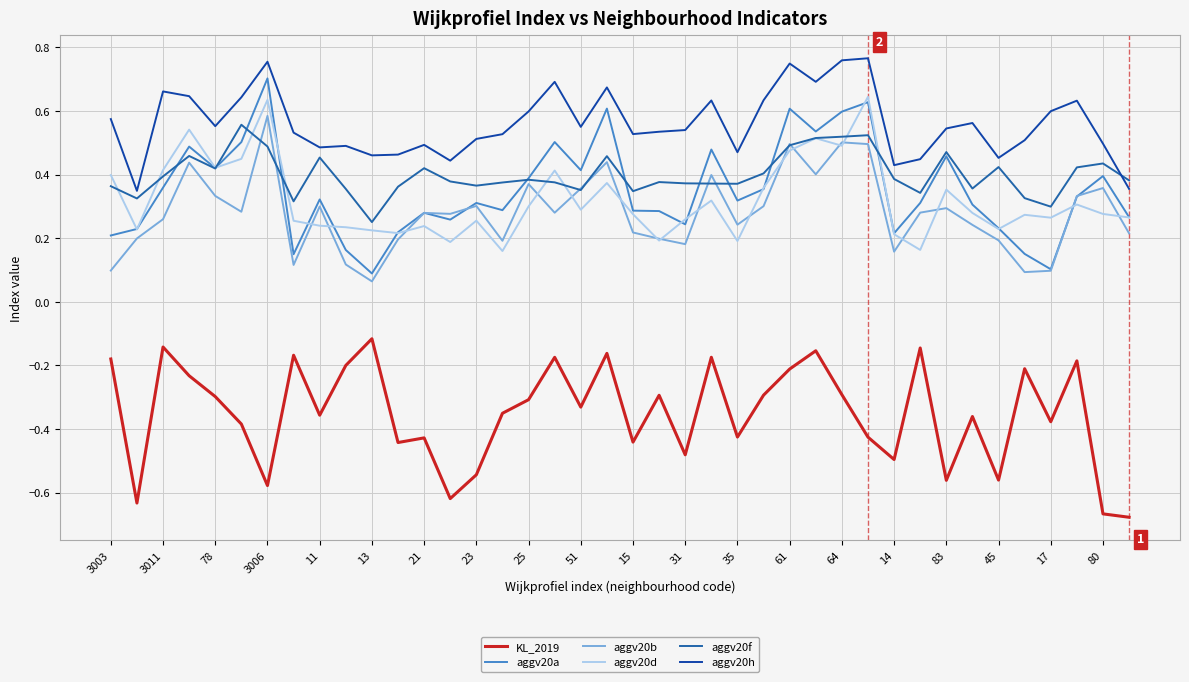

Is this an area chart (filled region under the line)?

No